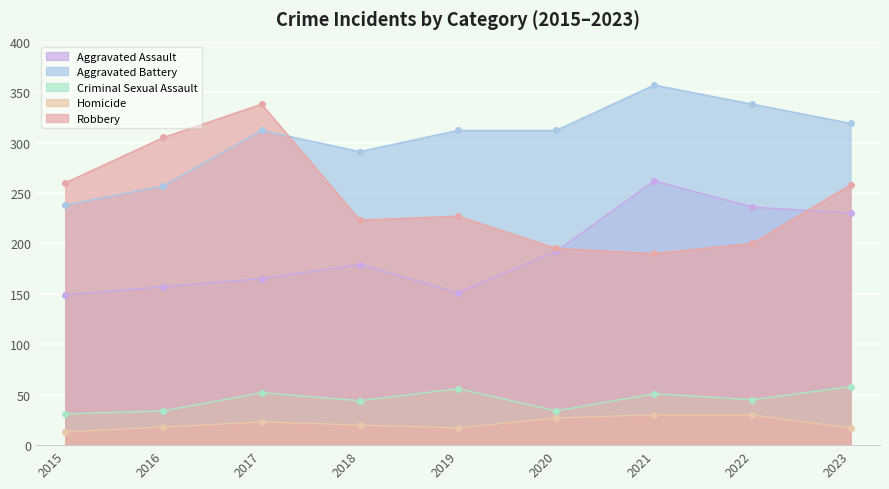

True or false: Criminal Sexual Assault has a value of 56 at 2019.

True